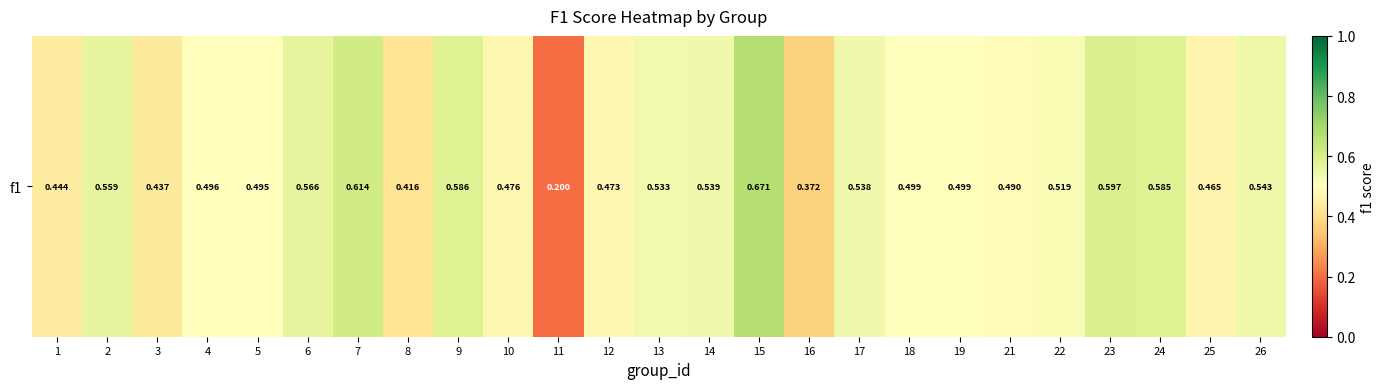

List the labels in order of value, largest first.

15, 7, 23, 9, 24, 6, 2, 26, 14, 17, 13, 22, 19, 18, 4, 5, 21, 10, 12, 25, 1, 3, 8, 16, 11